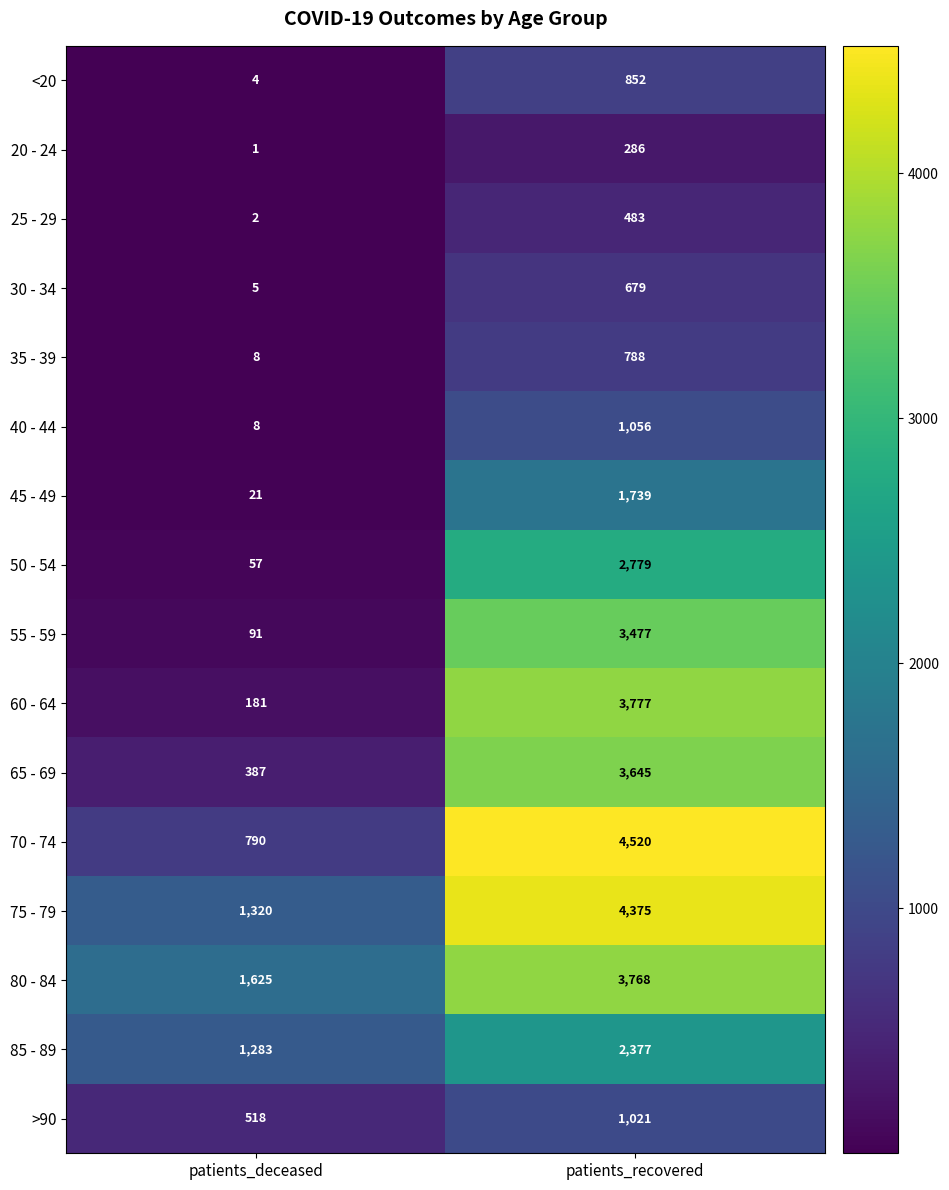

True or false: 45 - 49 has a value of 1739 at patients_recovered.

True